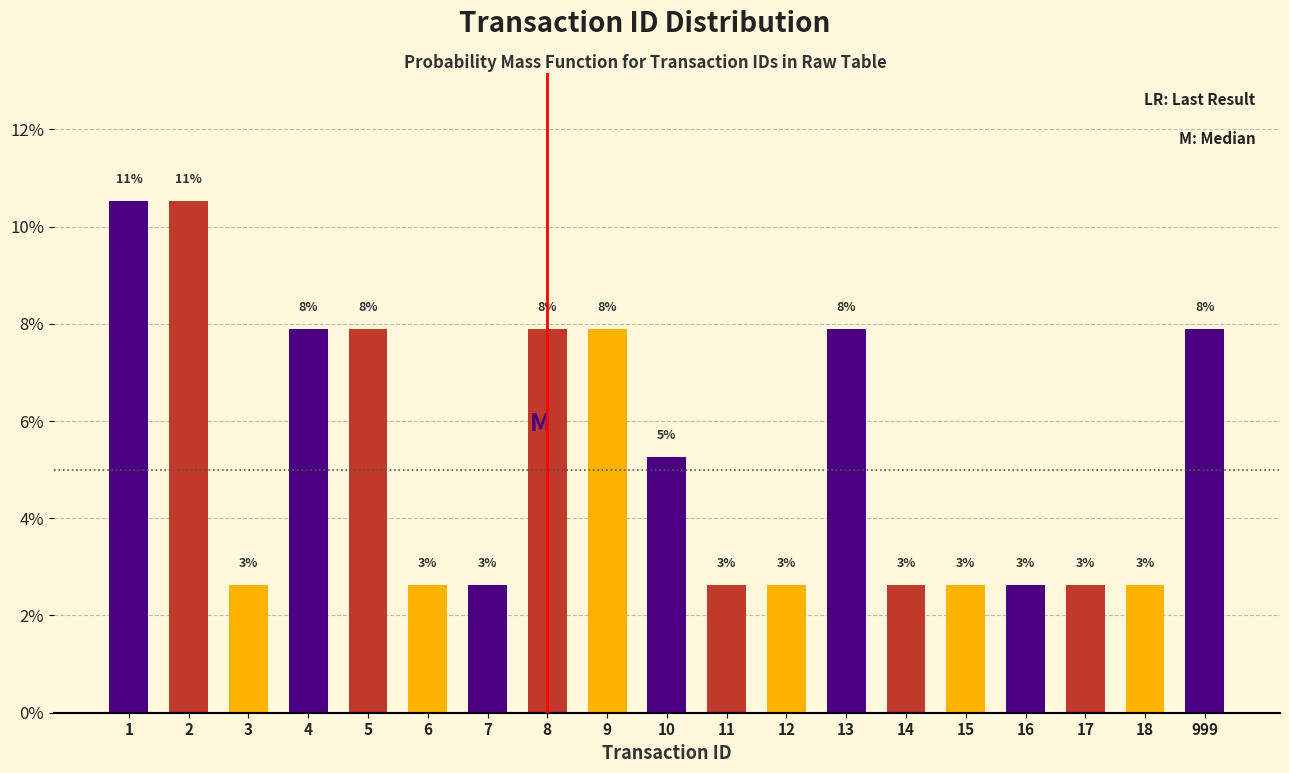

Does the chart contain any negative values?

No